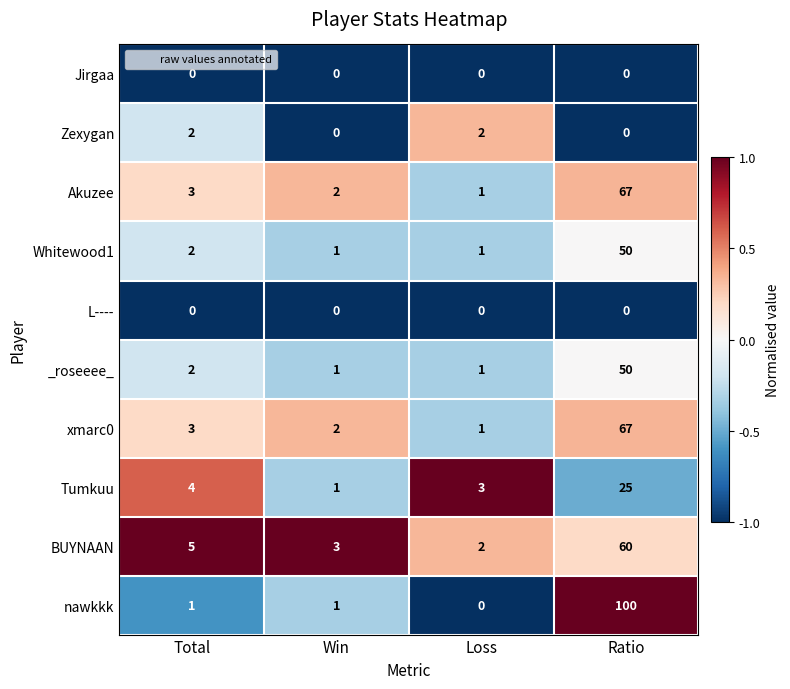

Which series has the largest range (max minus min)?

nawkkk